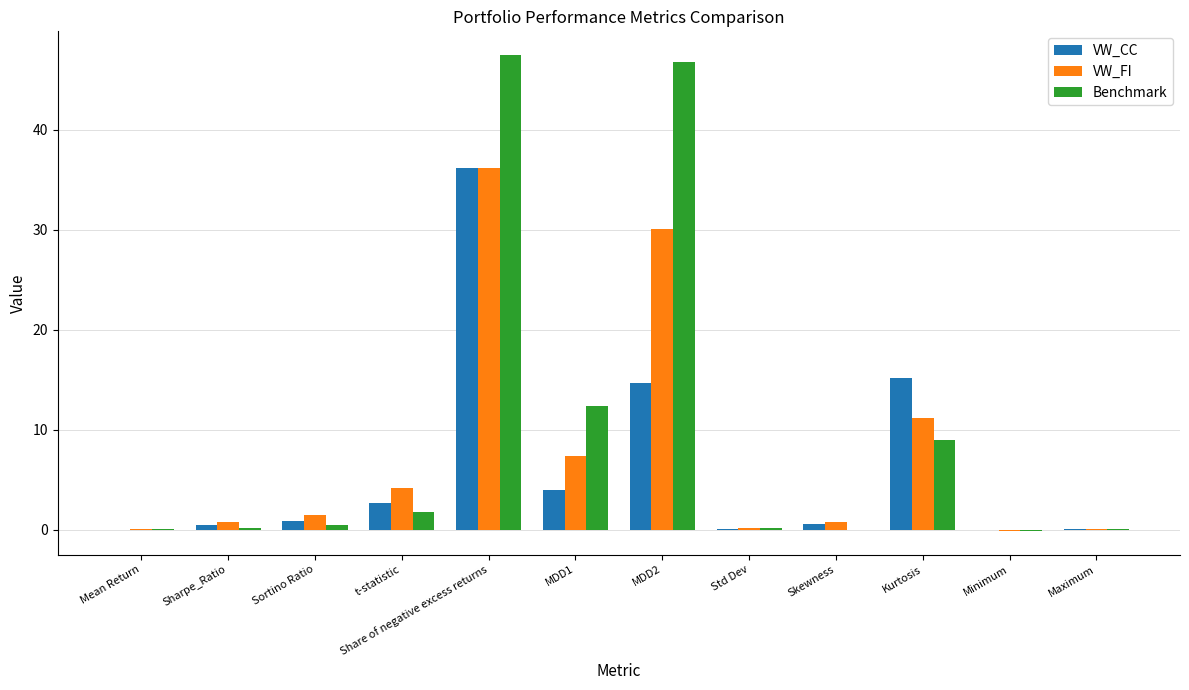

Which series has the largest range (max minus min)?

Benchmark